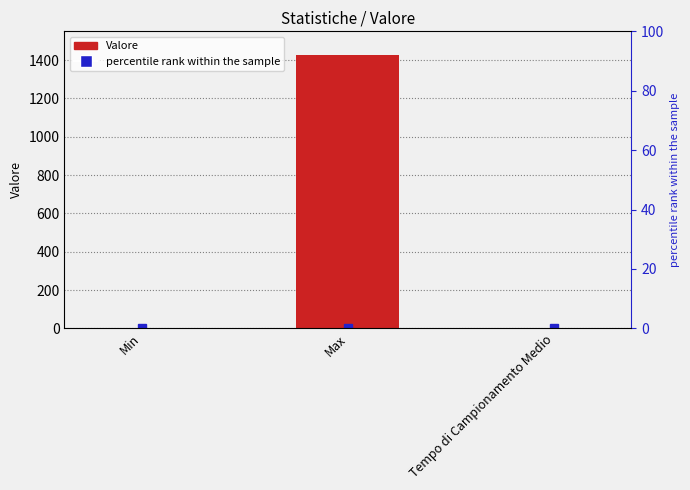

Rank the categories by value from lowest to highest.

Tempo di Campionamento Medio, Min, Max